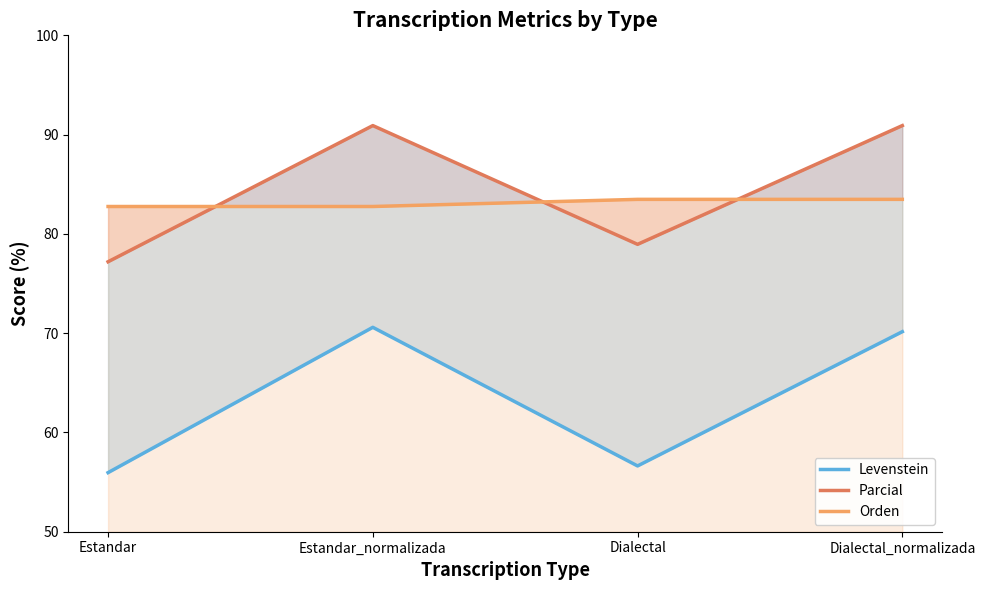

In Parcial, how many points are lower than both neighbors (excluding endpoints)?

1